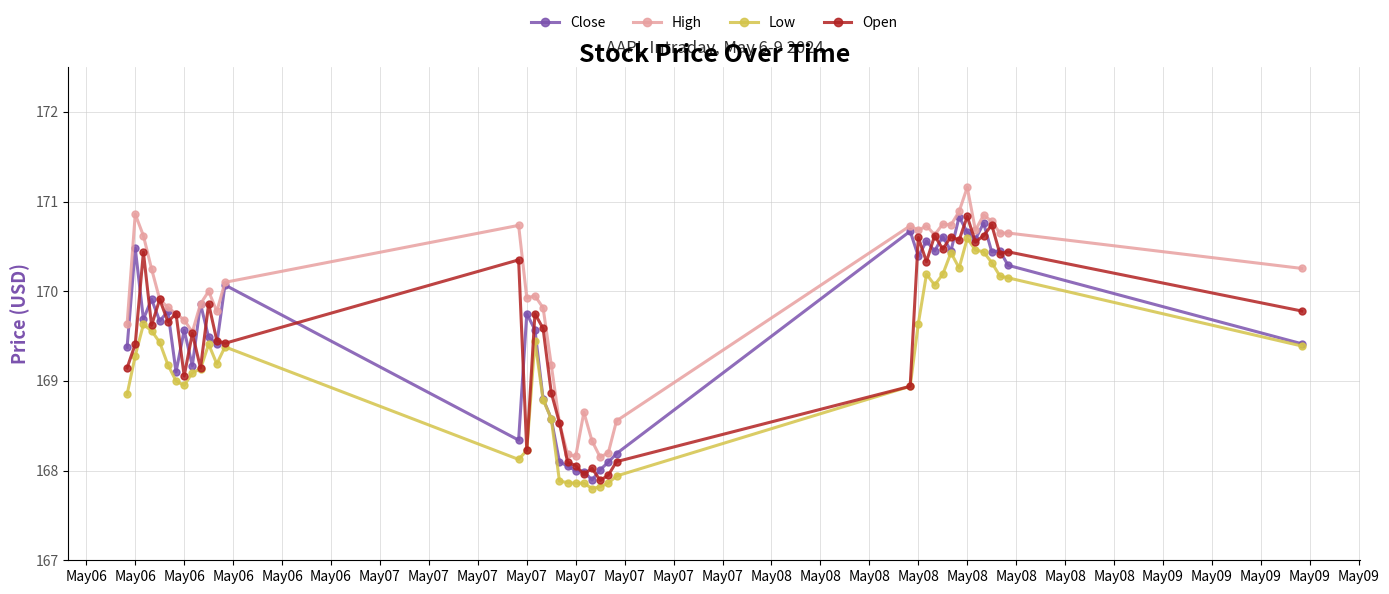

How many data points in Open are less than 169?

11